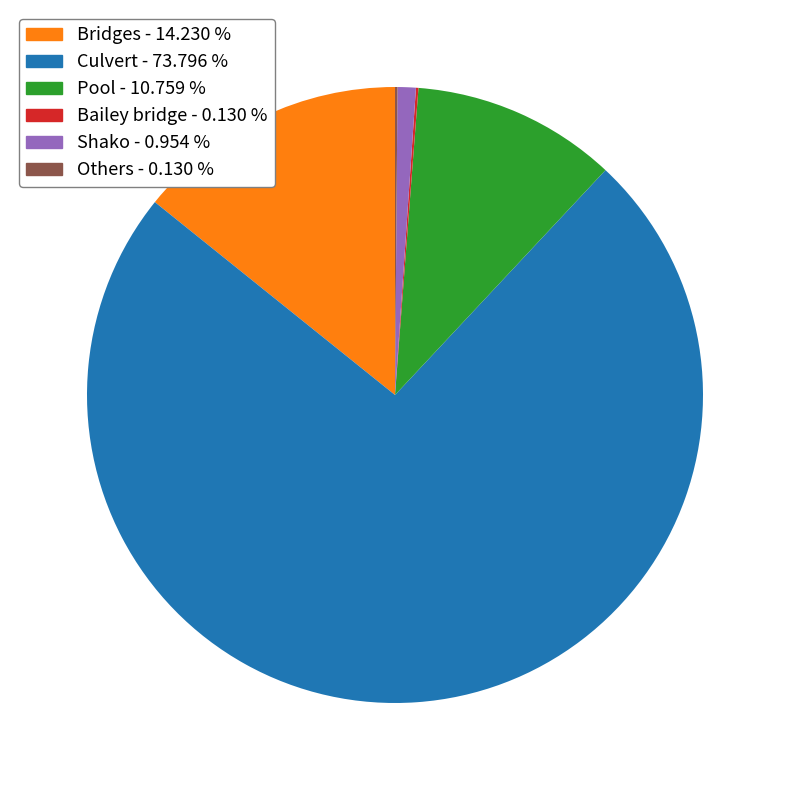

Combined, do Pool and Shako account for over 50%?

No